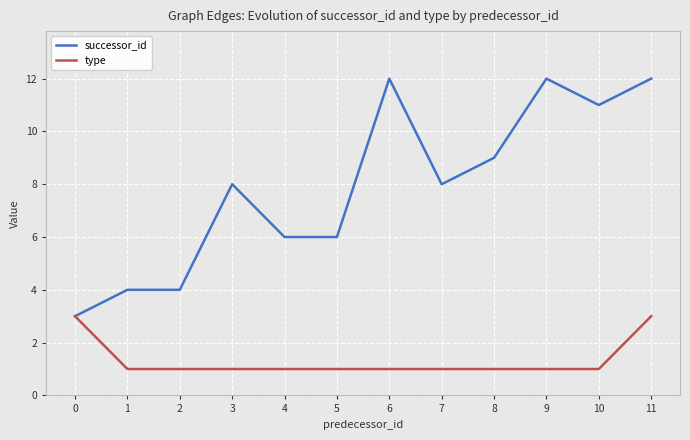

The type series shows 1 at 8. True or false?

True